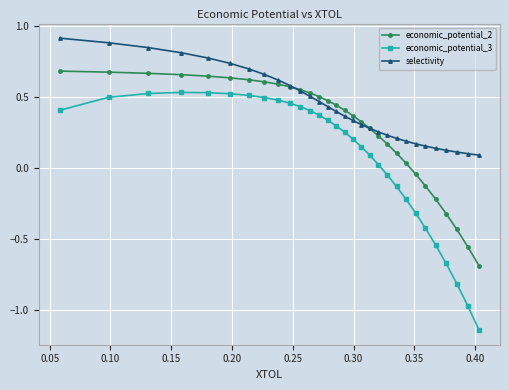

True or false: selectivity and economic_potential_3 intersect in this chart.

False